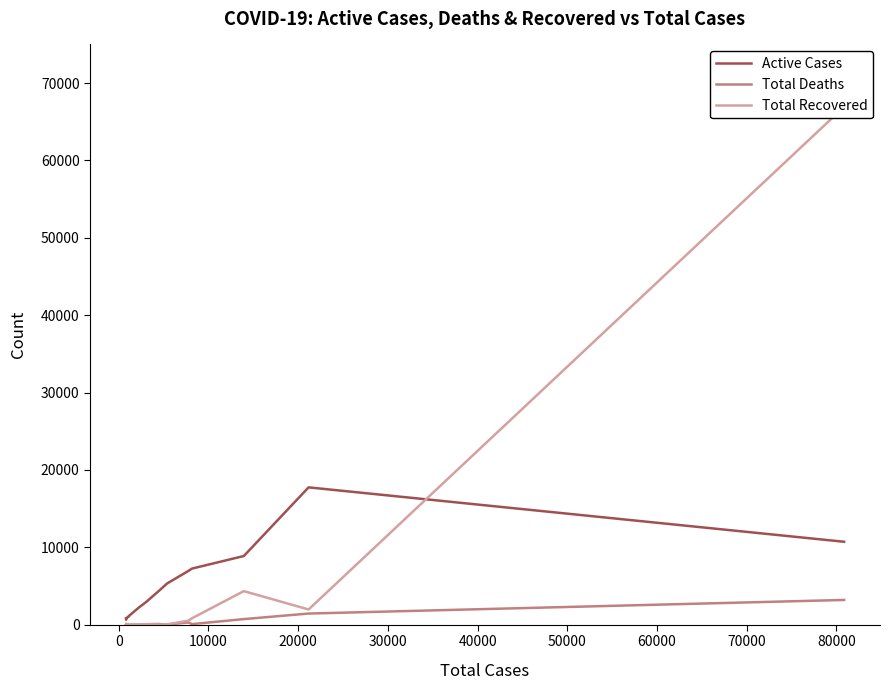

Which series has the largest range (max minus min)?

Total Recovered